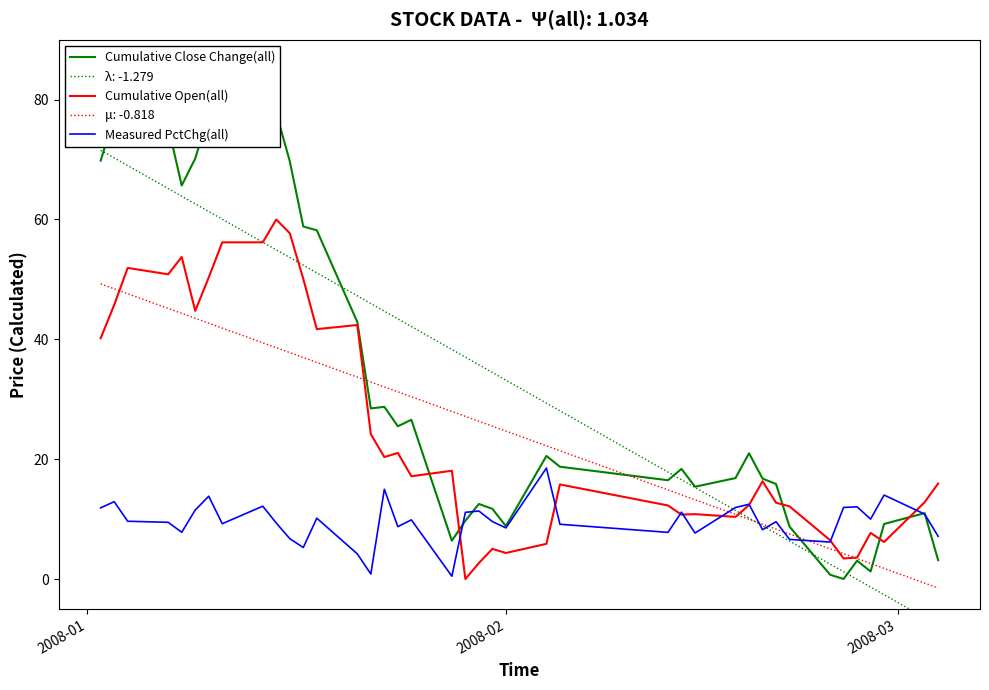

Is this an area chart (filled region under the line)?

No